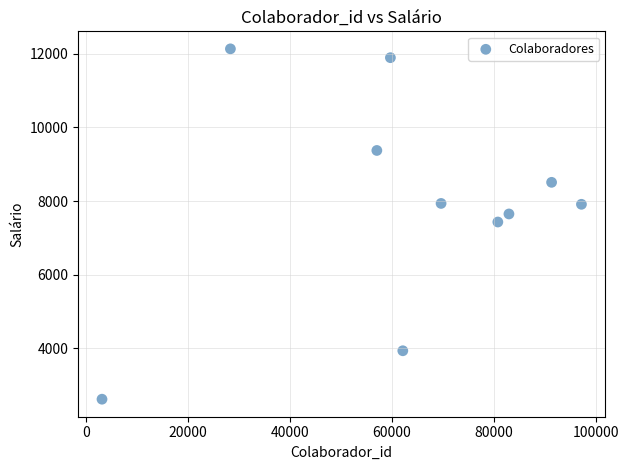

What is the average Y value?

7939.8